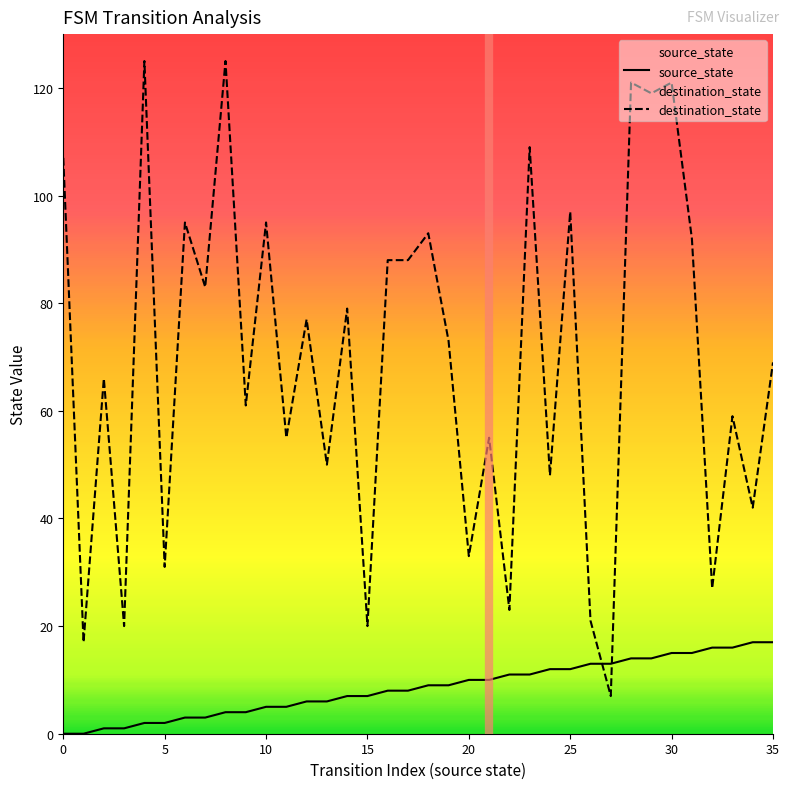

What is the label of the 20th point from the right?

16